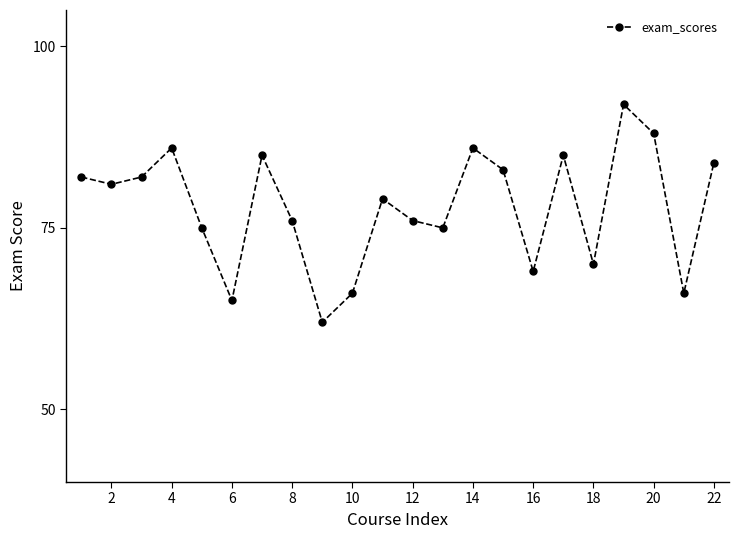

How many data points are less than 81?

11